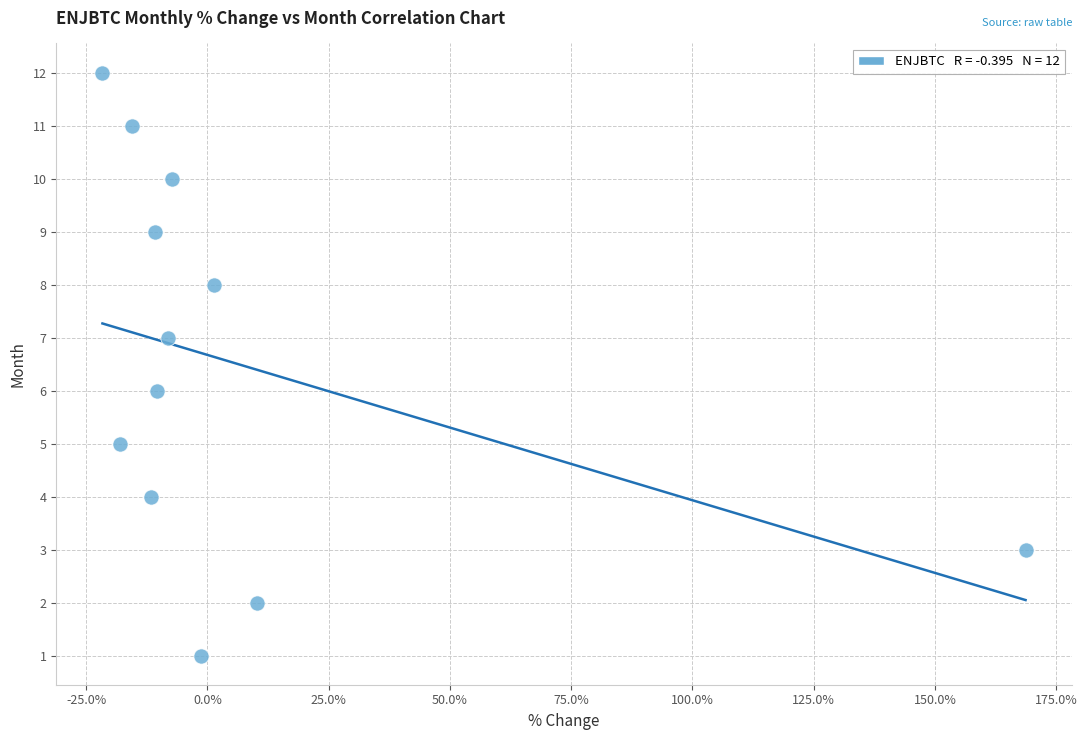

How many points are shown in the scatter plot?

12